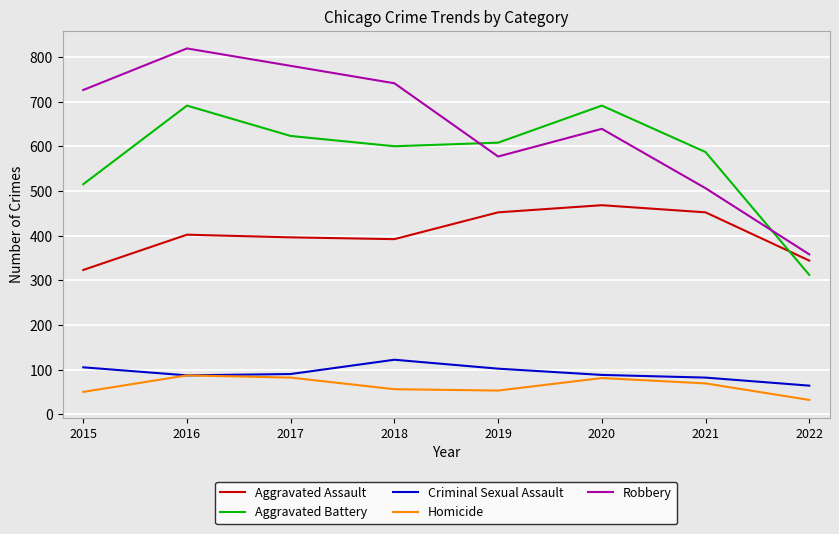

Is it true that Aggravated Assault equals 590 at 2016?

False